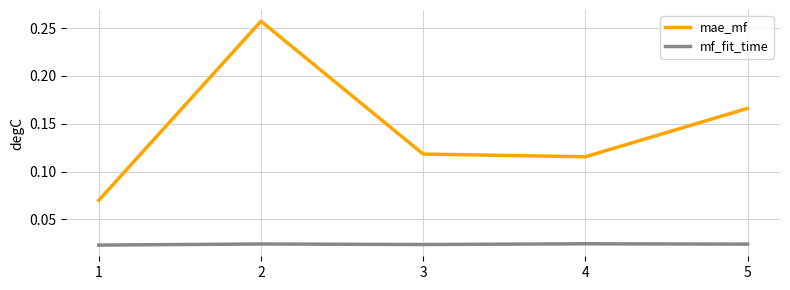

The value of mae_mf at 3 is 0.2. True or false?

False